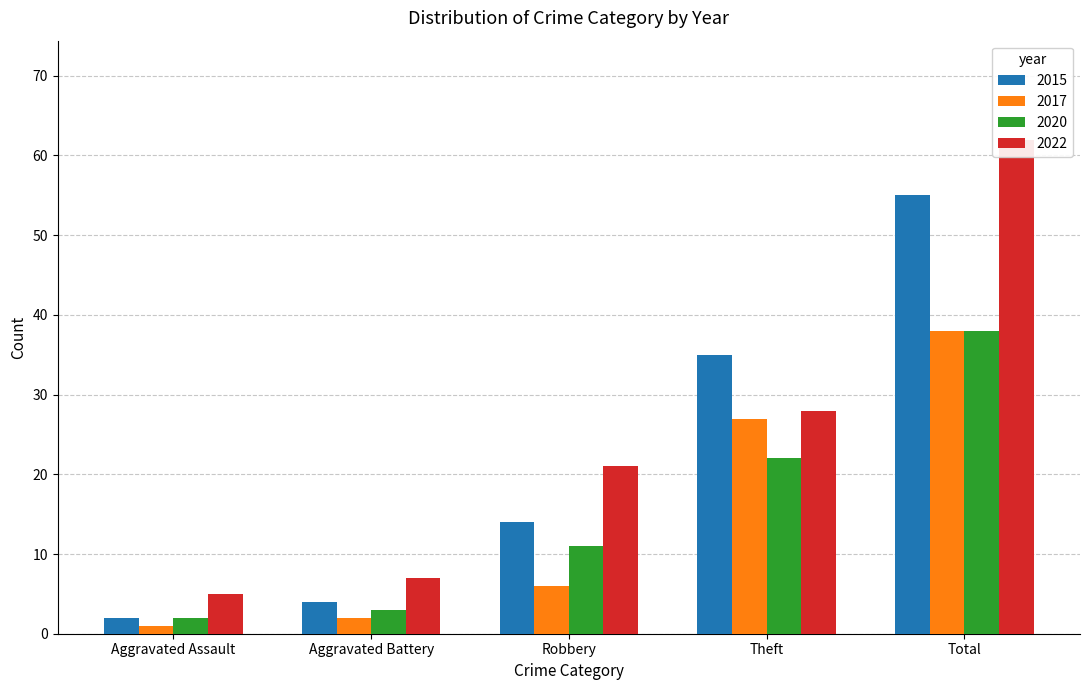

Reading right to left, list all the values displayed in this chart.

2015: 55	35	14	4	2
2017: 38	27	6	2	1
2020: 38	22	11	3	2
2022: 62	28	21	7	5